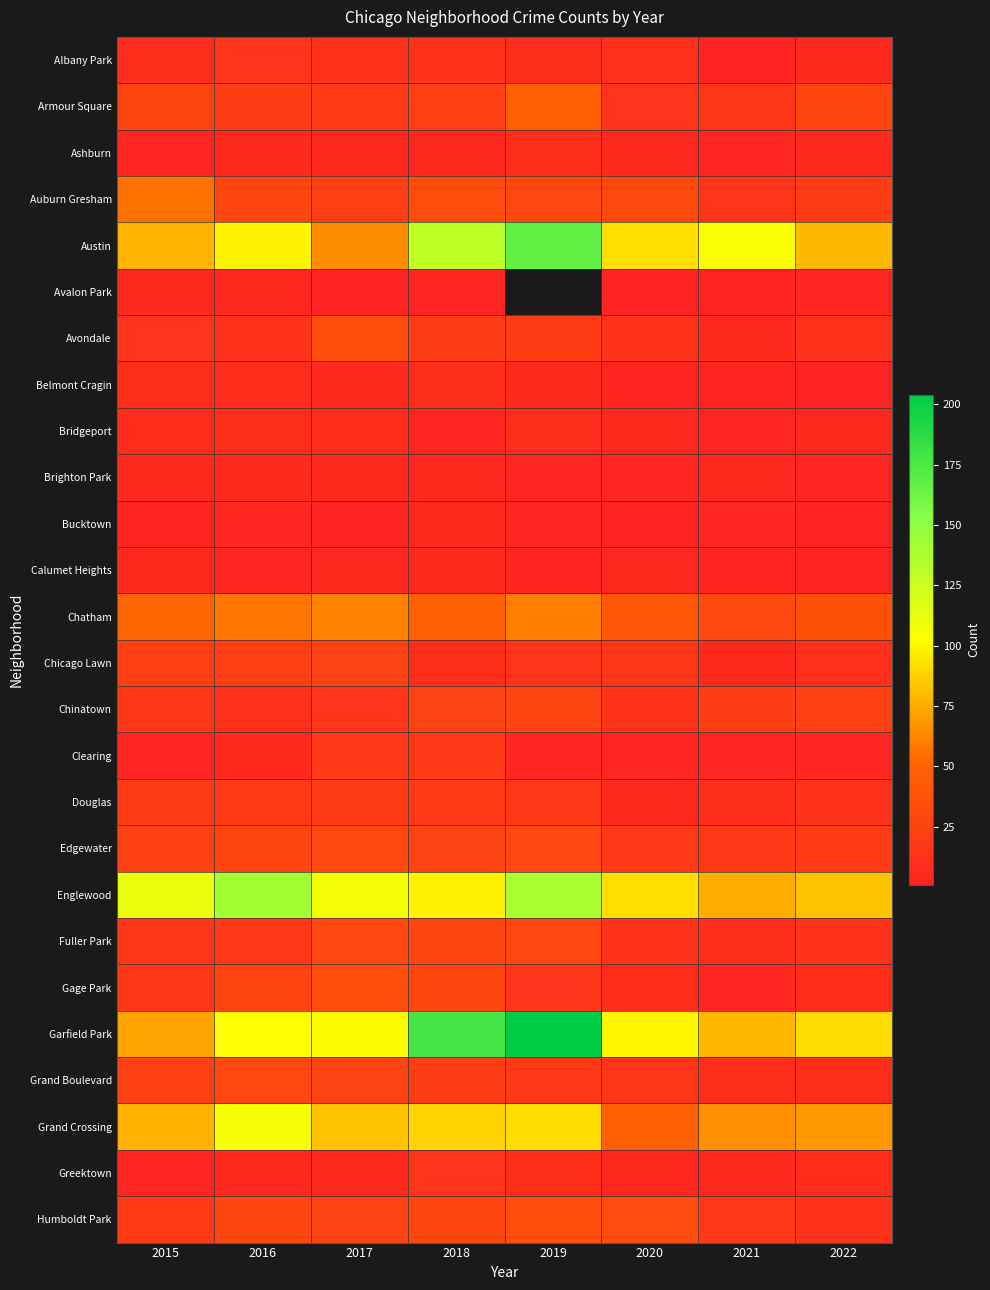

Between 2015 and 2016, which is larger?

2016